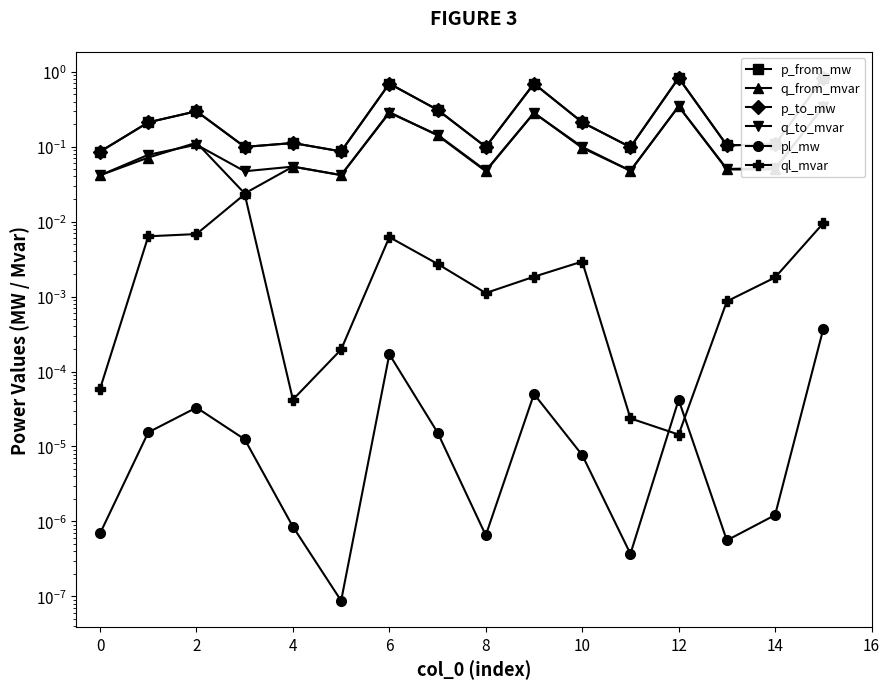

How many intersections are there between pl_mw and ql_mvar?

2